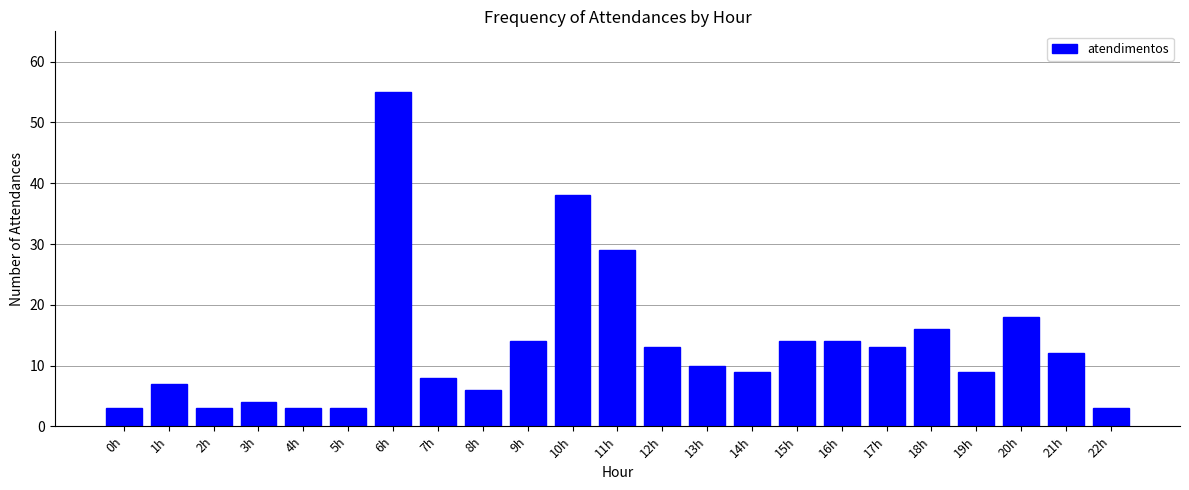

What is the greatest value displayed?

55